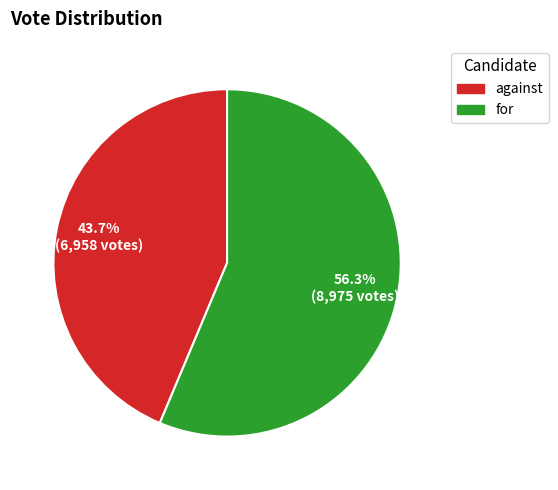

Which slice represents more than half of the pie?

for